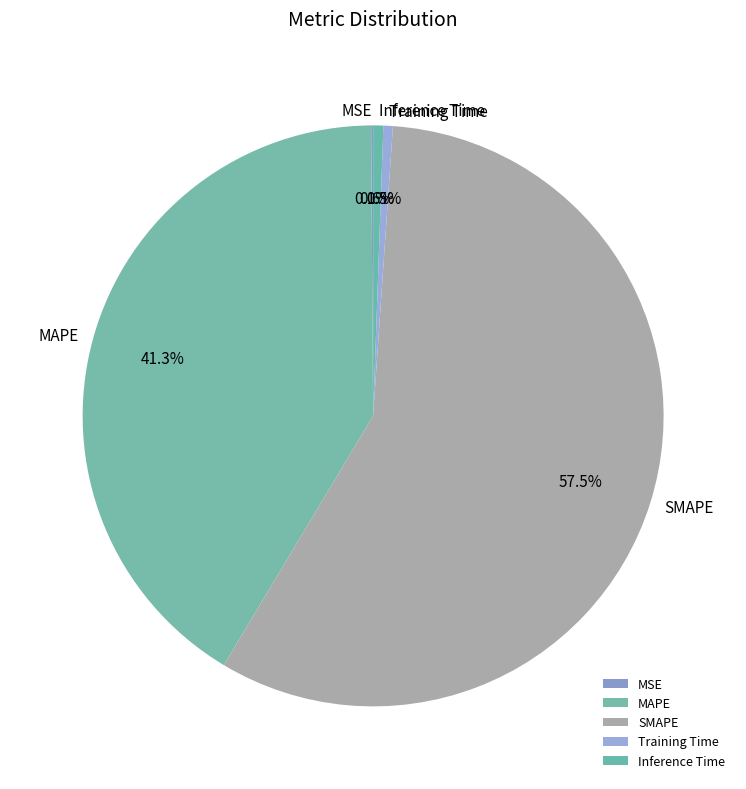

What percentage is NOT represented by Inference Time?

99.4%